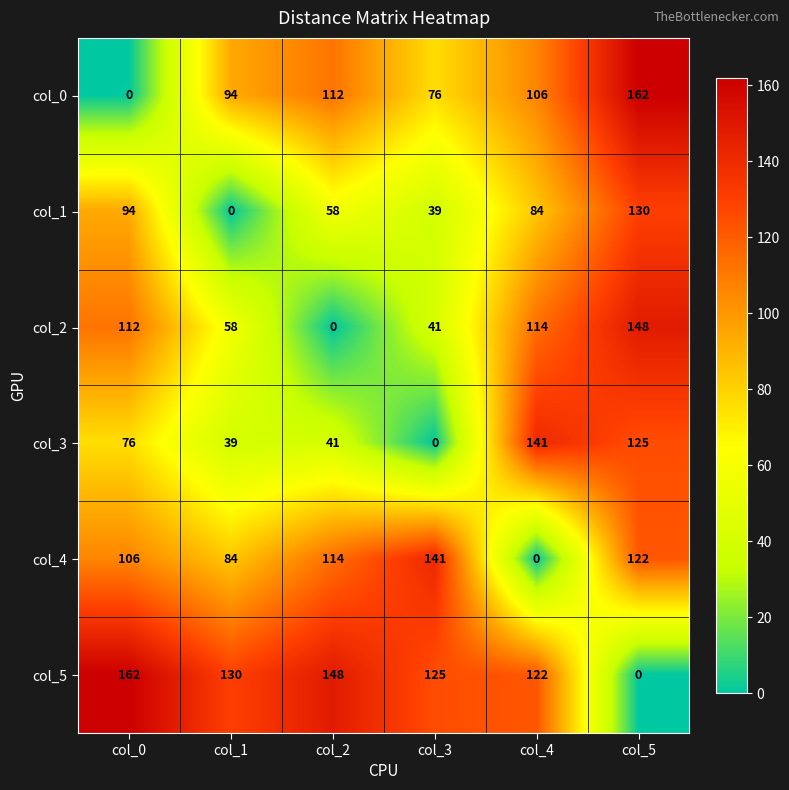

The col_0 series shows 162 at col_5. True or false?

True